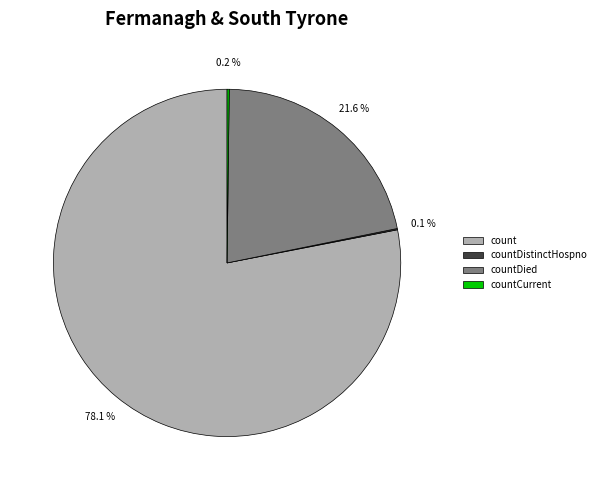

Which has a higher value, count or countDied?

count